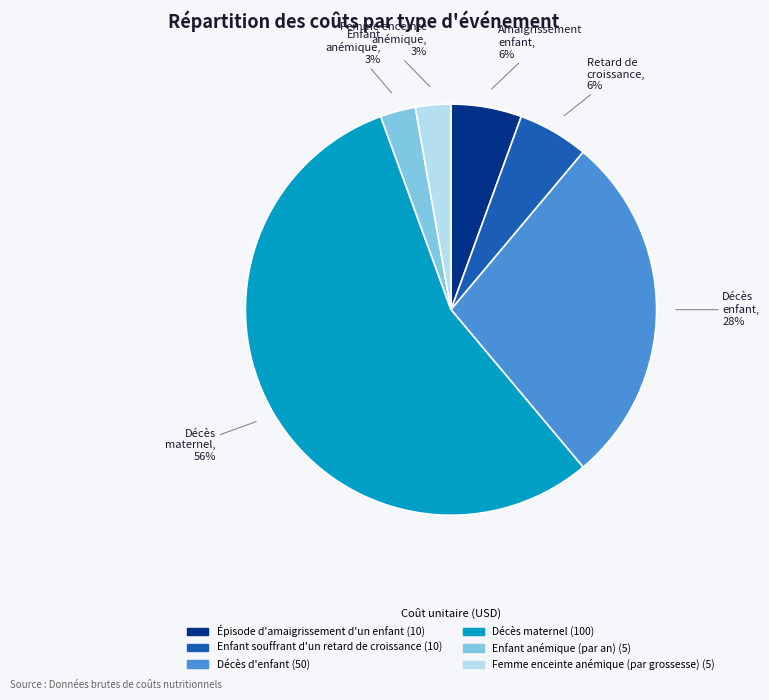

To the nearest percent, what portion does Enfant souffrant d'un retard de croissance represent?

6%